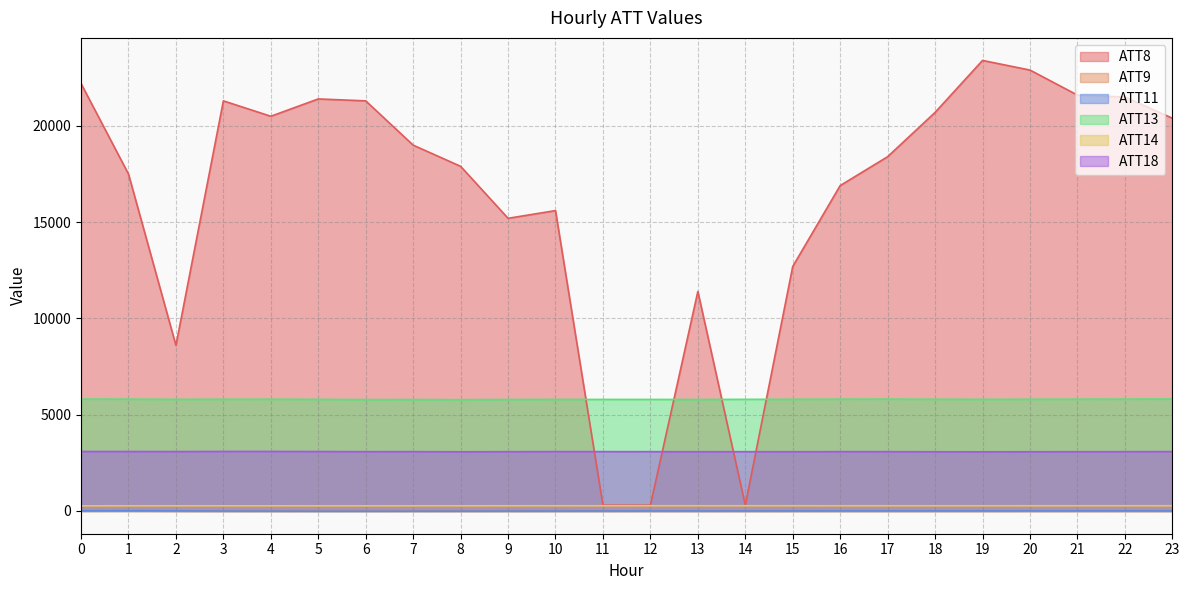

Is it true that ATT8 equals 22200.0 at 0?

True